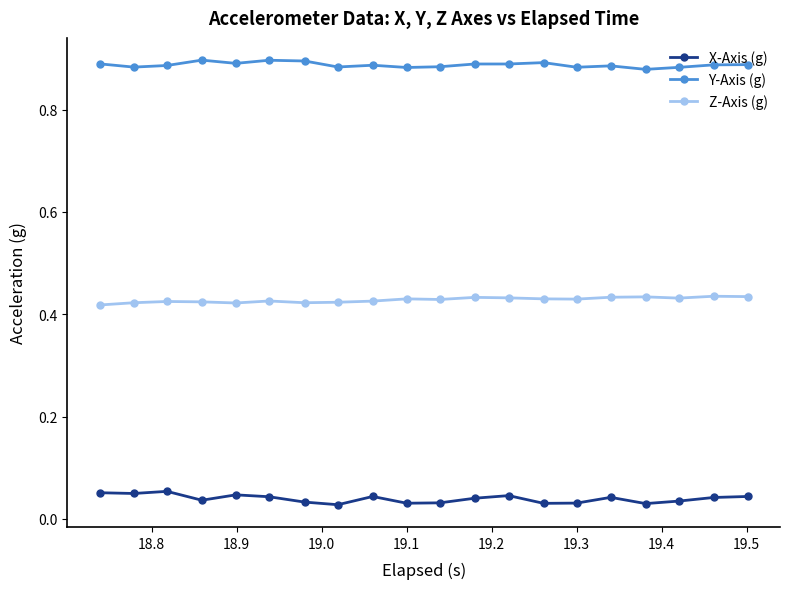

True or false: X-Axis (g) and Z-Axis (g) intersect in this chart.

False